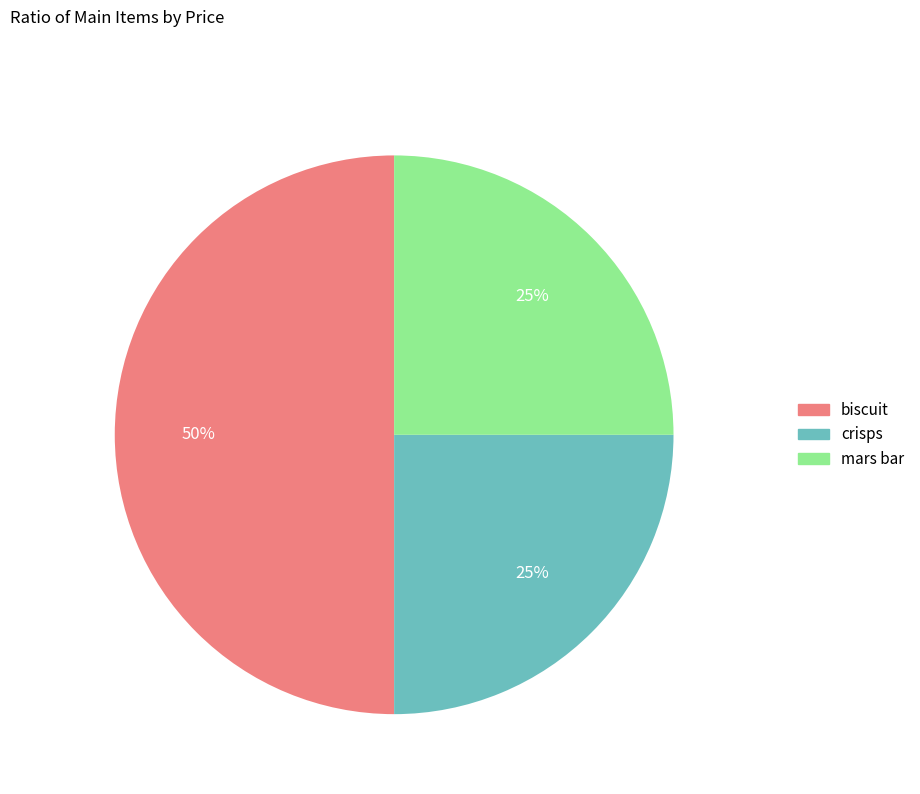

To the nearest percent, what is the combined percentage of biscuit and crisps?

75%